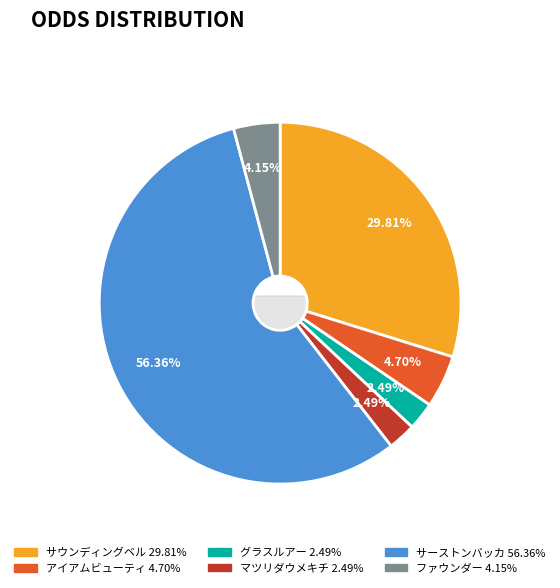

Which slice is the largest?

サーストンバッカ